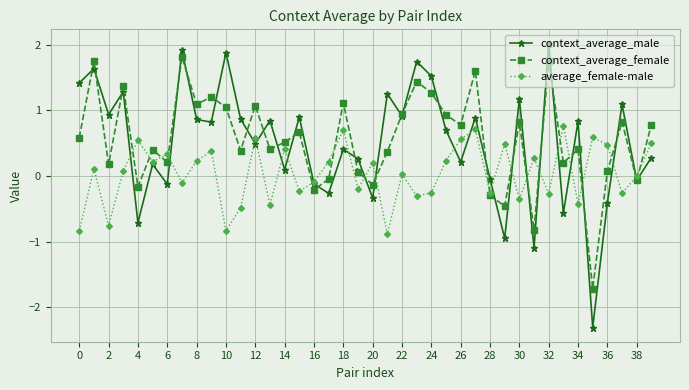

How many distinct data groups are displayed?

3